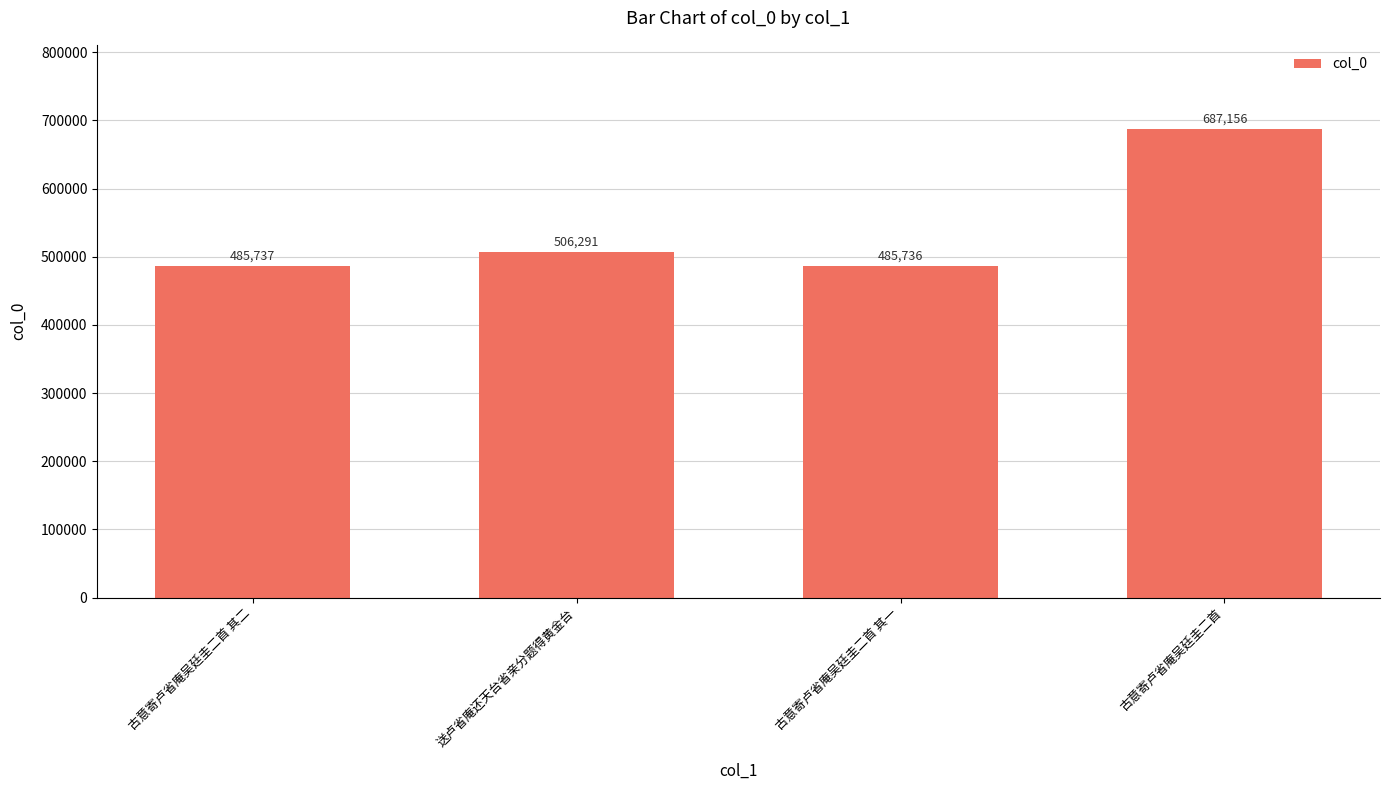

How many bars are there in total?

4